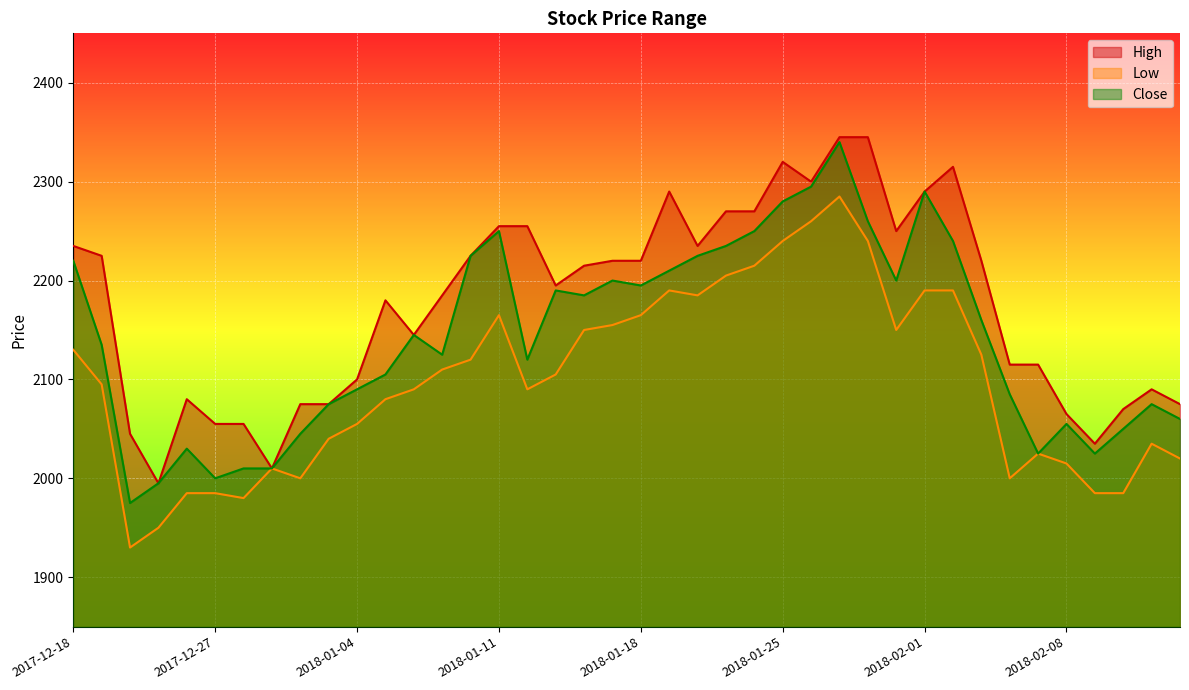

True or false: High and Low intersect in this chart.

False